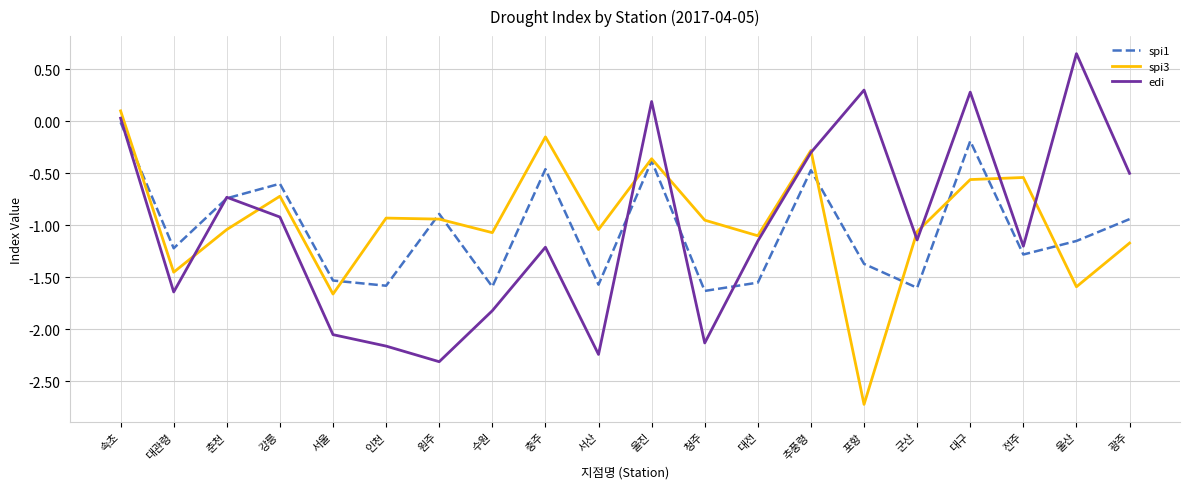

The value of spi1 at 전주 is -0.7. True or false?

False